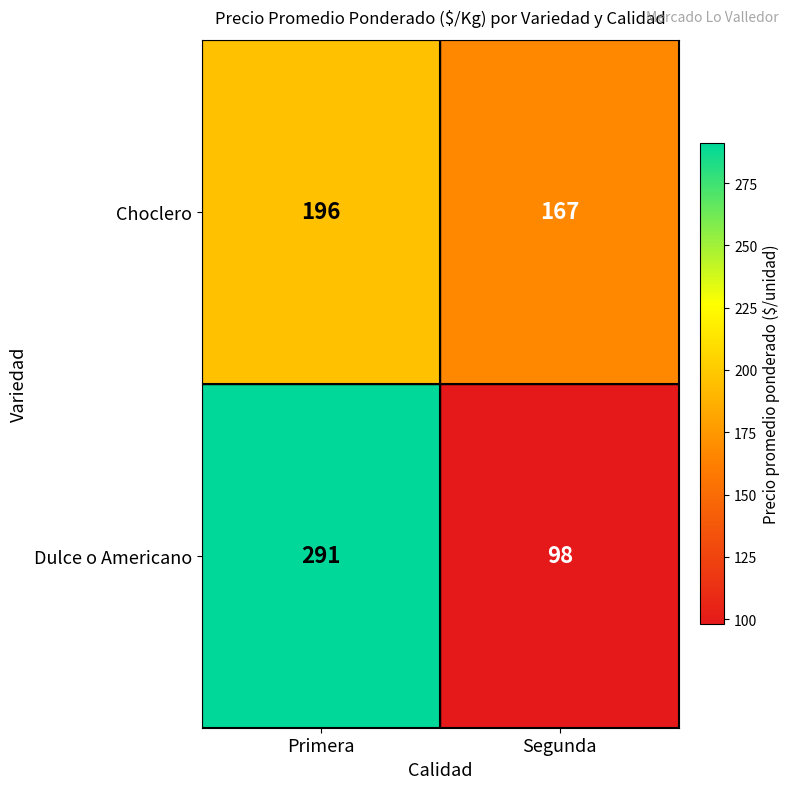

At which category is the sum across all series the highest?

Primera